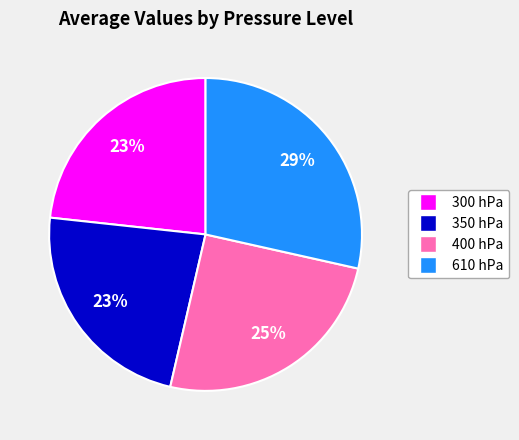

Does 400 hPa represent more than half of the total?

No